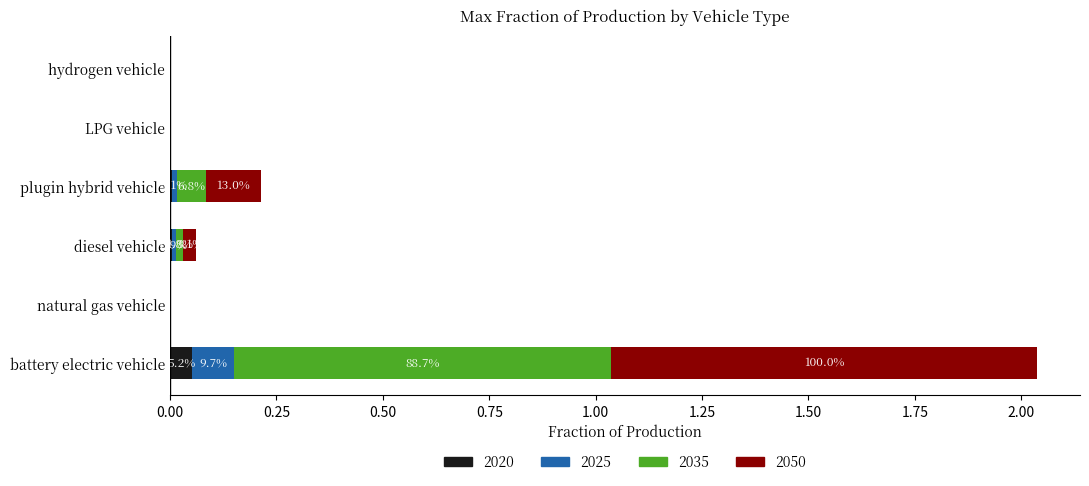

Is it true that 2020 equals 0.0 at diesel vehicle?

True